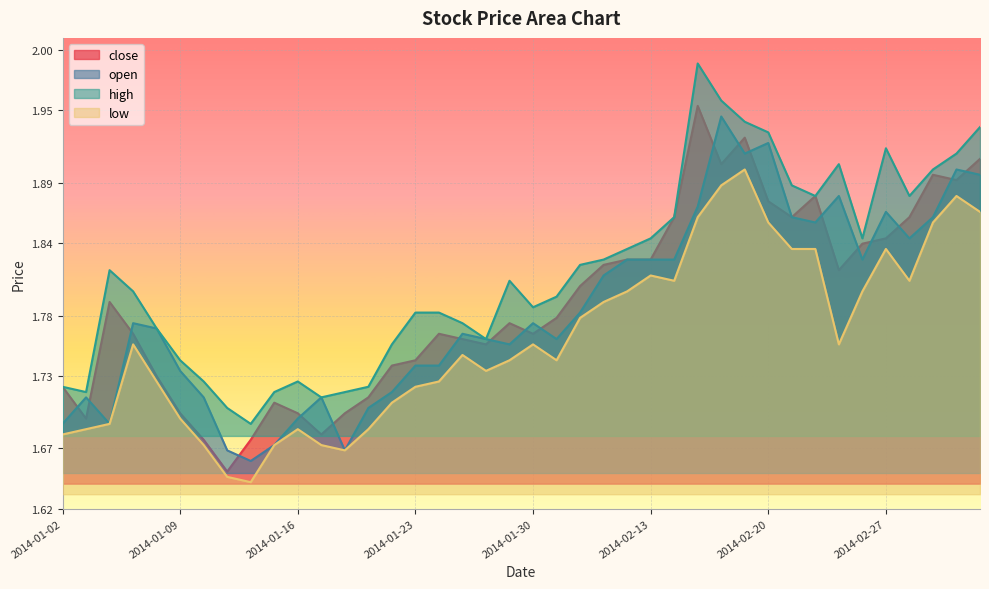

Which series has the largest total across all categories?

high